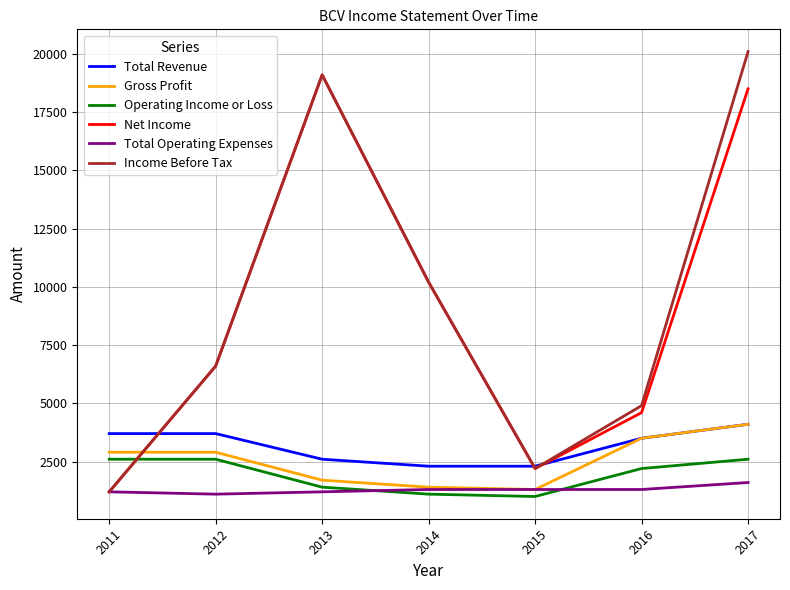

At which category does Net Income reach its first local valley?

2015